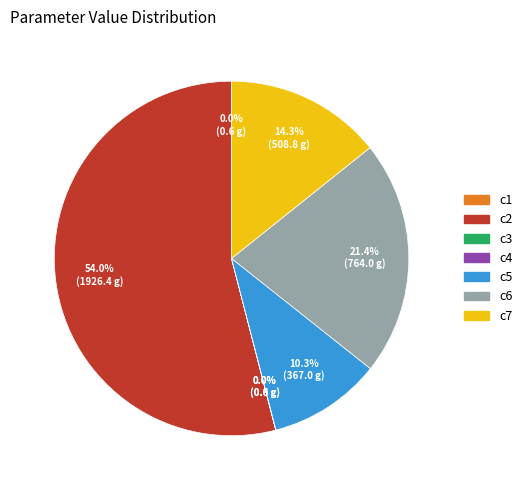

Which slice represents more than half of the pie?

c2